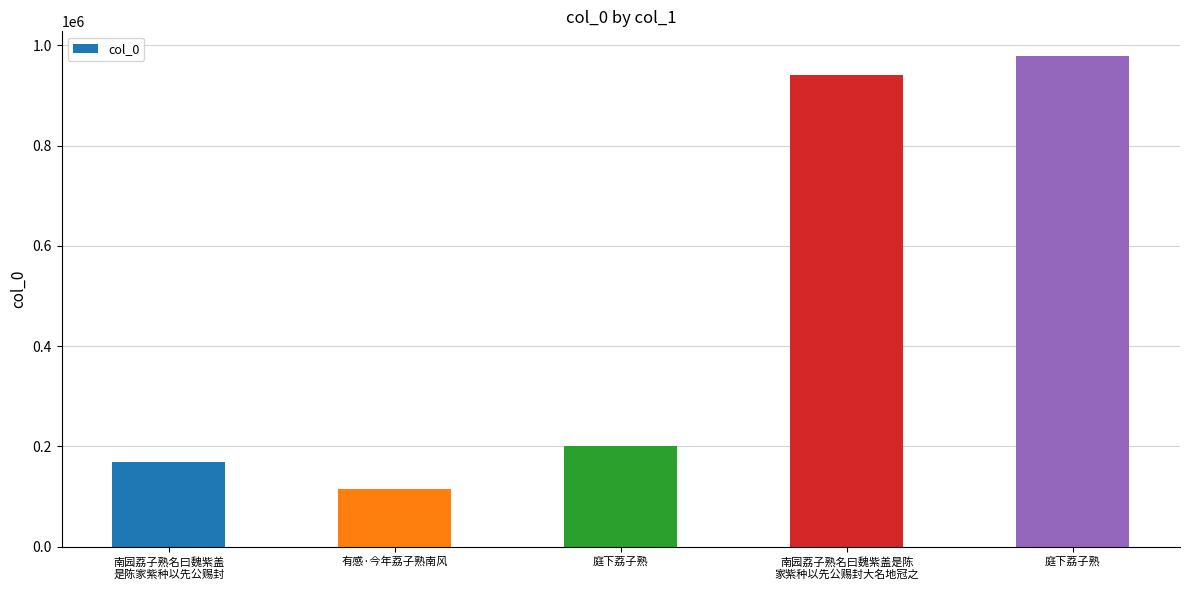

Rank the categories by value from lowest to highest.

有感·今年荔子熟南风, 南园荔子熟名曰魏紫盖
是陈家紫种以先公赐封, 庭下荔子熟, 南园荔子熟名曰魏紫盖是陈
家紫种以先公赐封大名地冠之, 庭下荔子熟